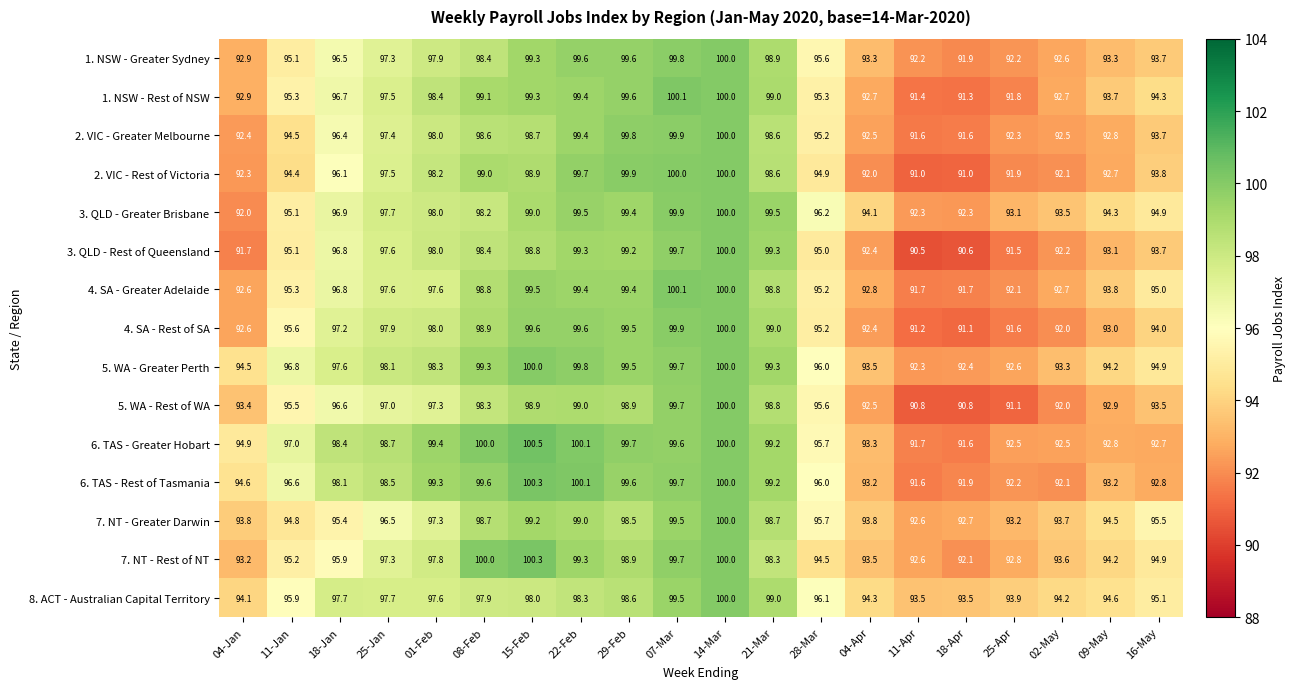

What is the difference between the maximum and minimum values in the 1. NSW - Greater Sydney series?

8.1